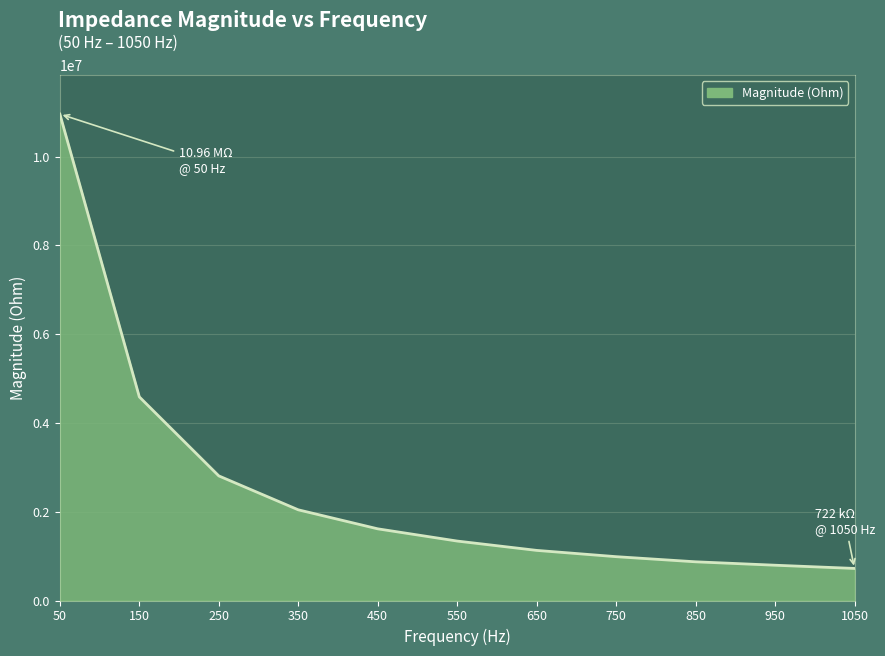

What is the difference between the maximum and second lowest values?

10164204.1